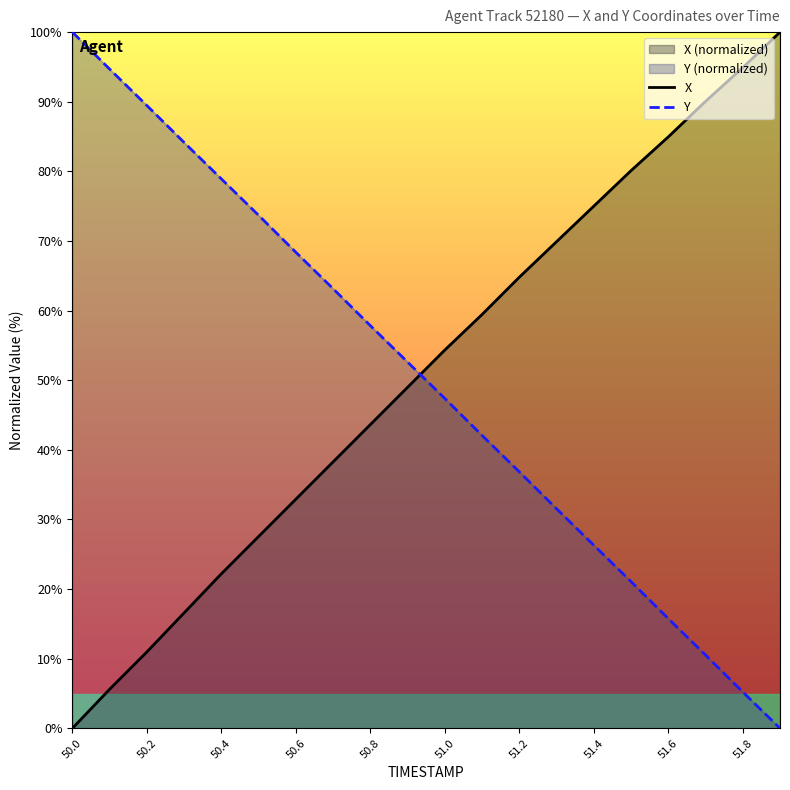

How many times do X and Y cross each other?

1